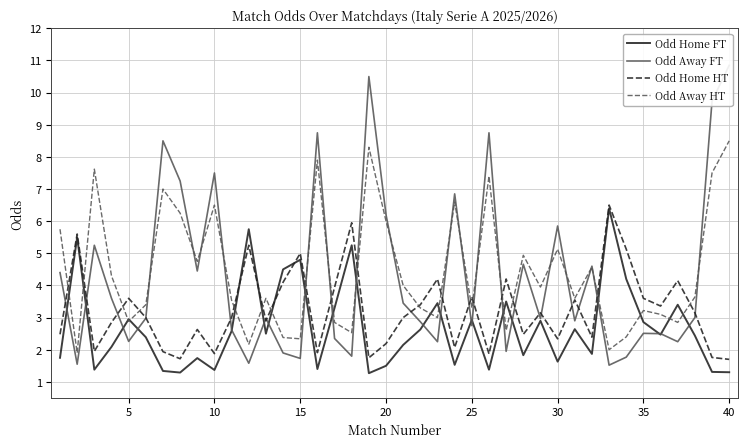

Is it true that Odd Home HT equals 3.6 at 25?

True